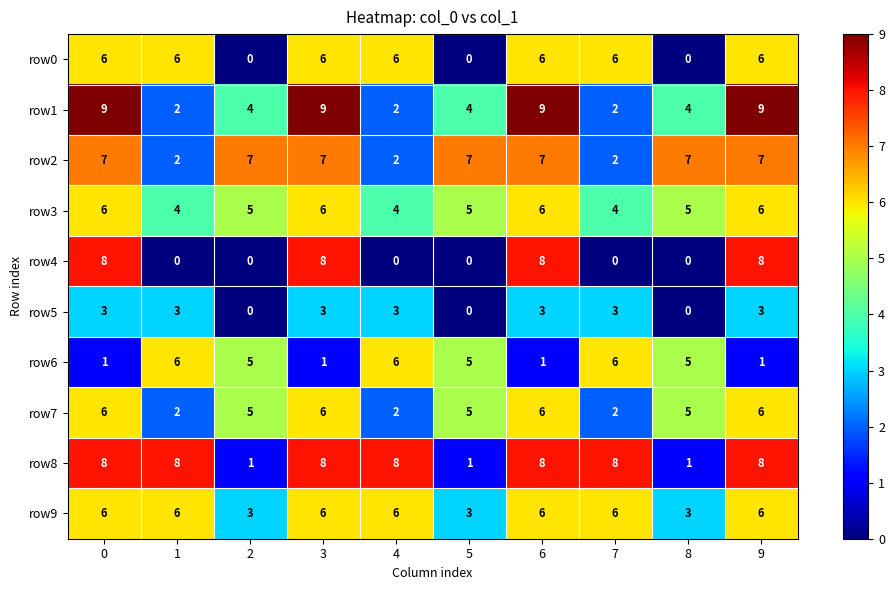

What is the maximum value for row6?

6